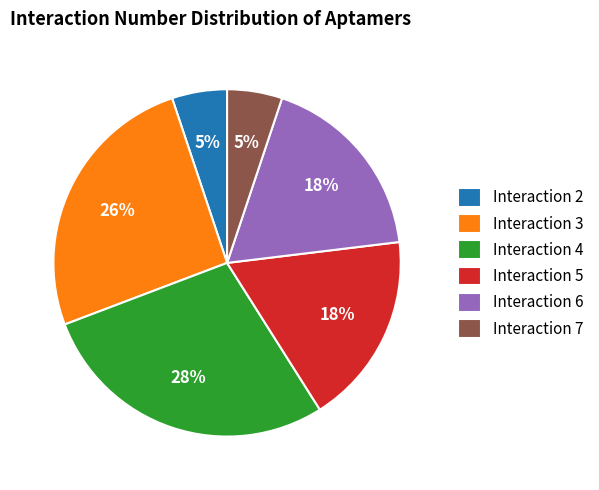

To the nearest percent, what percentage of the pie is Interaction 6?

18%